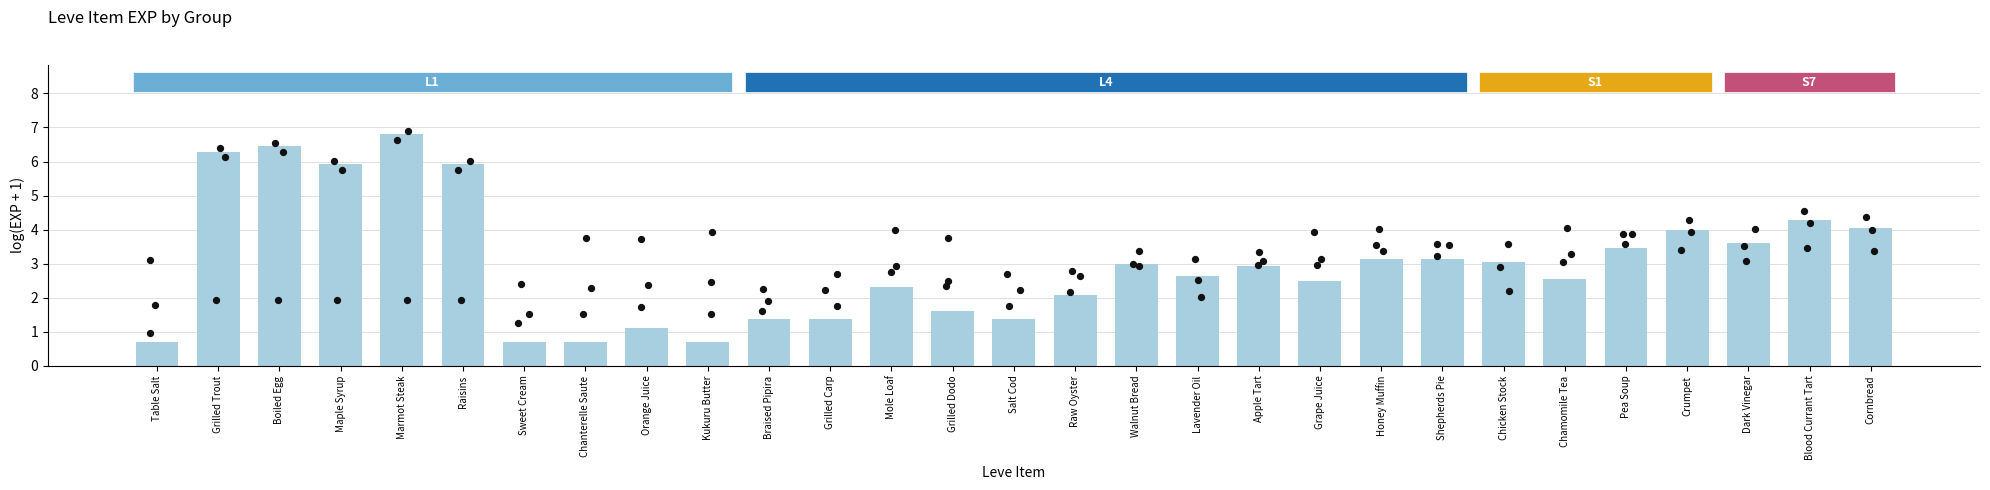

Which has a higher value, Chanterelle Saute or Raisins?

Raisins